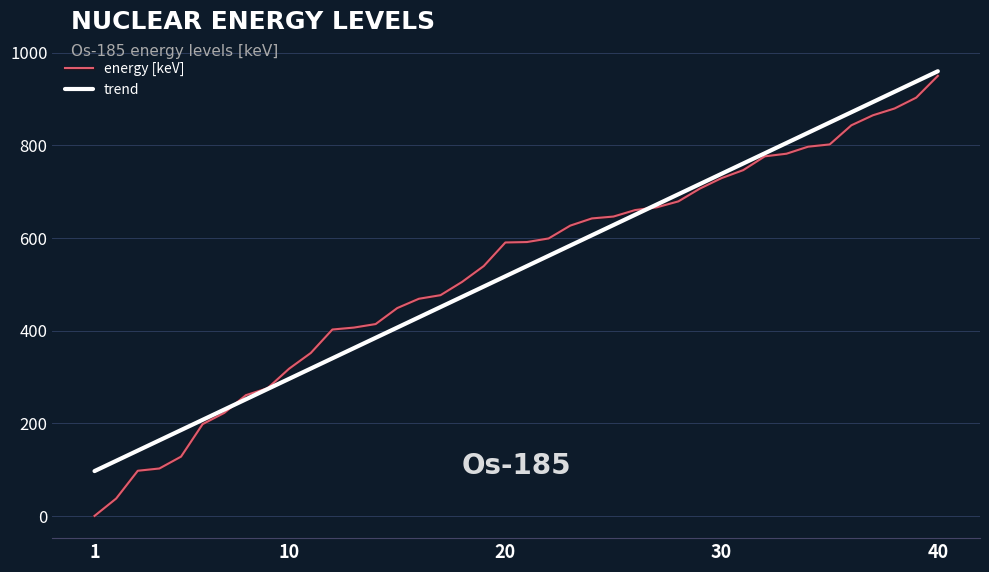

Does the chart have visible grid lines?

Yes